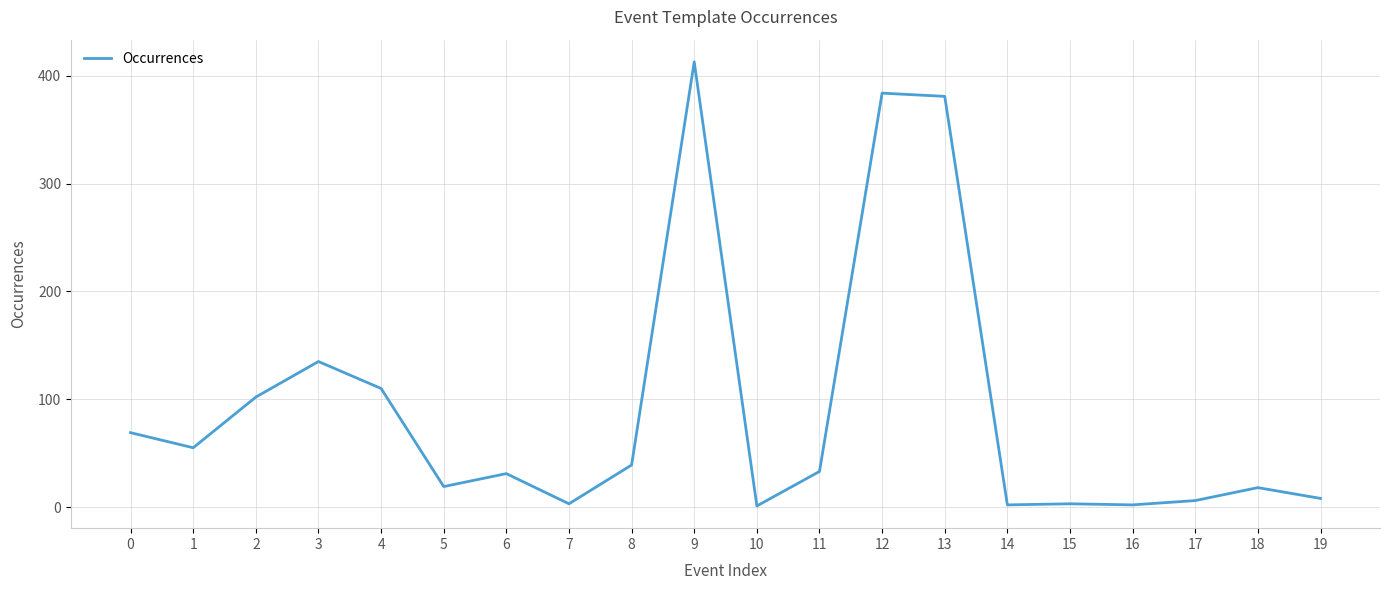

What is the greatest value displayed?

413